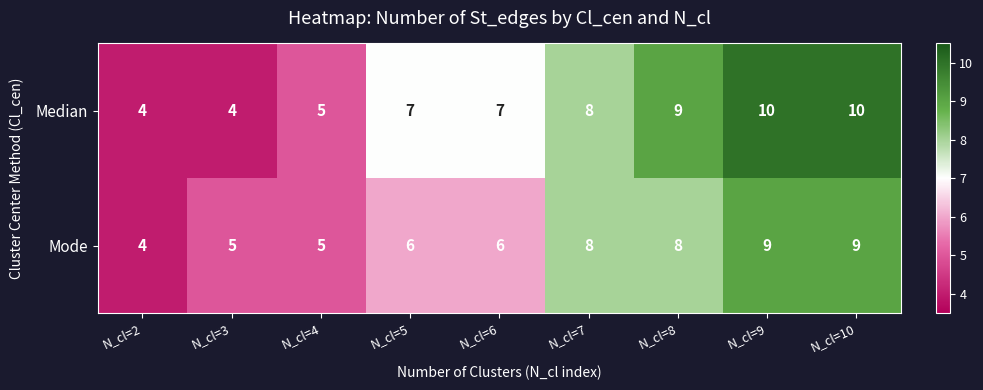

Which series changed the most between N_cl=6 and N_cl=7?

Mode